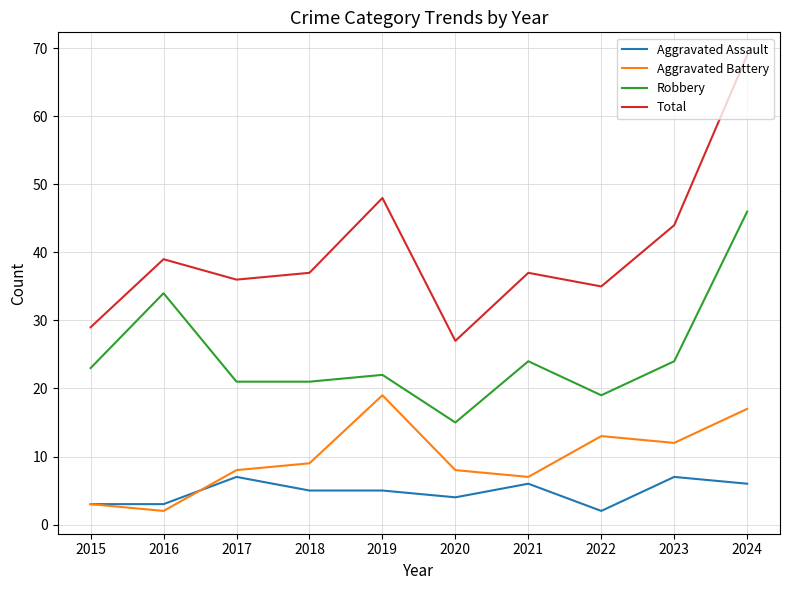

What value does the Total series have at 2016?

39